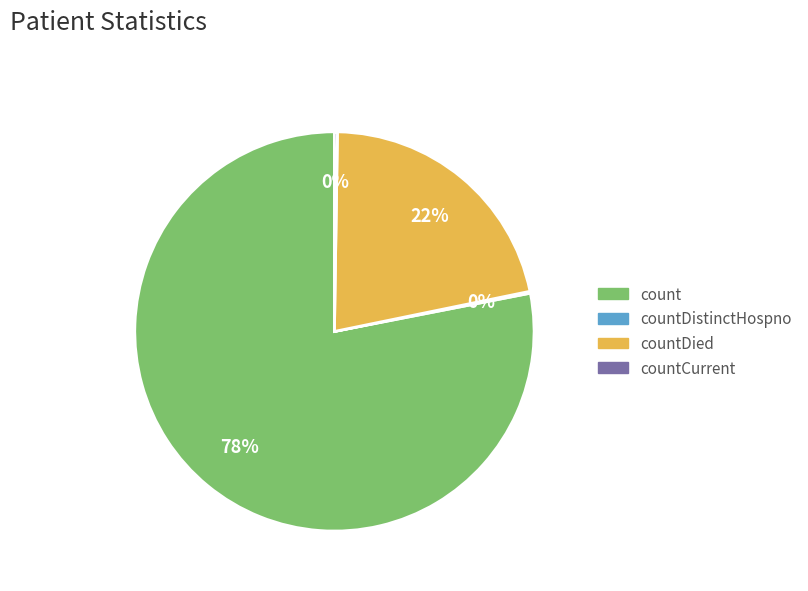

Does any single category account for the majority?

Yes